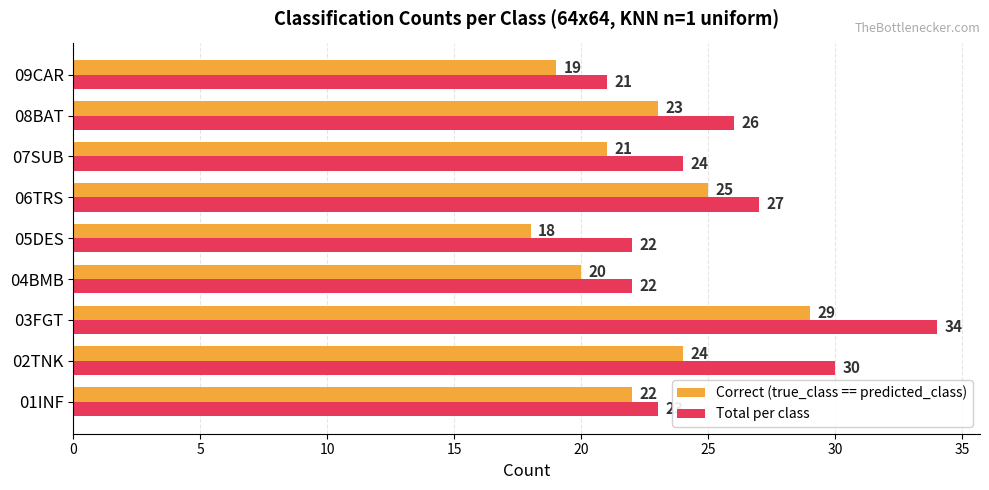

Which series changed the most between 02TNK and 07SUB?

Total per class